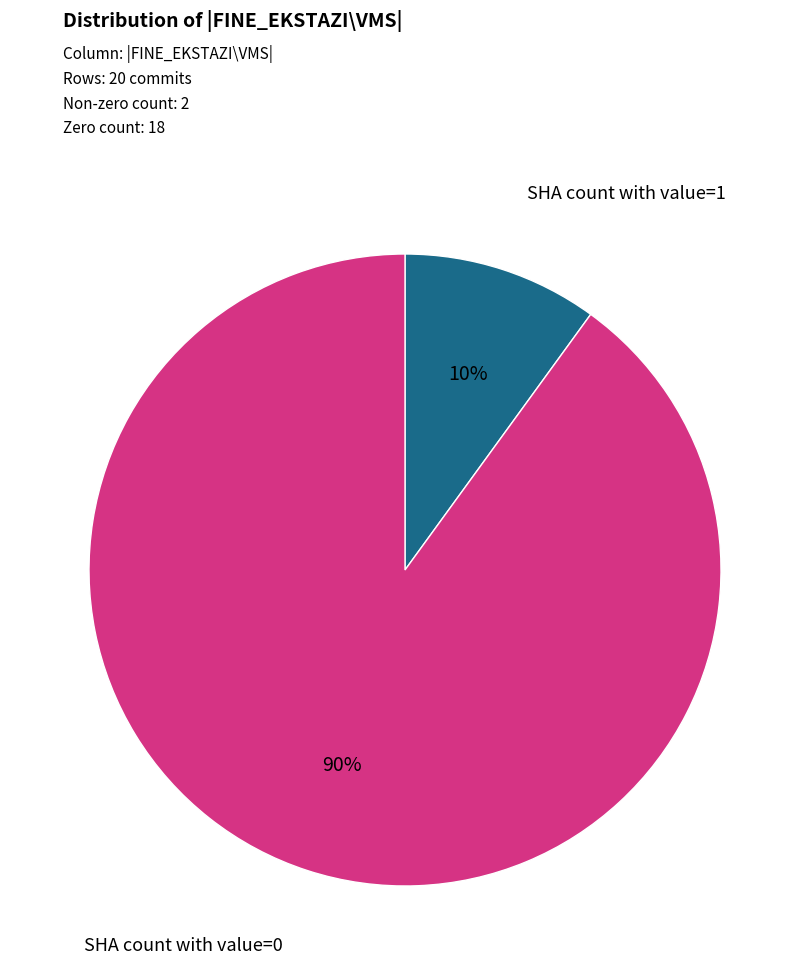

Combined, do SHA count with value=0 and SHA count with value=1 account for over 50%?

Yes